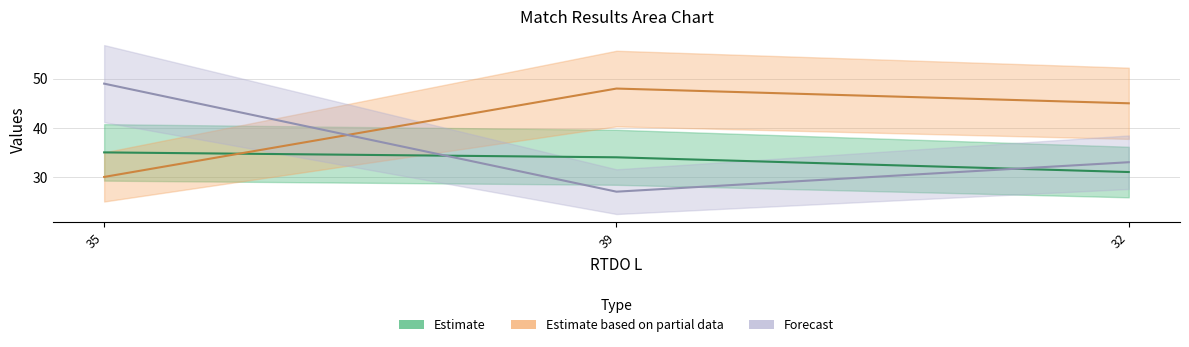

What is the value of the RTDO V.1 point at the 2nd from the left?

27